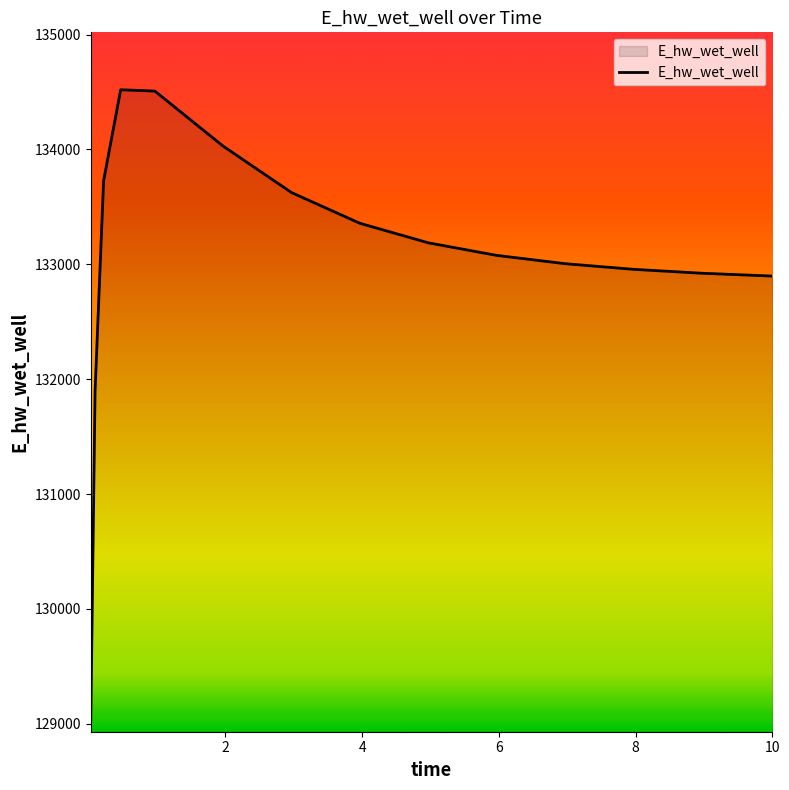

What is the difference between the maximum and minimum values?

5490.1